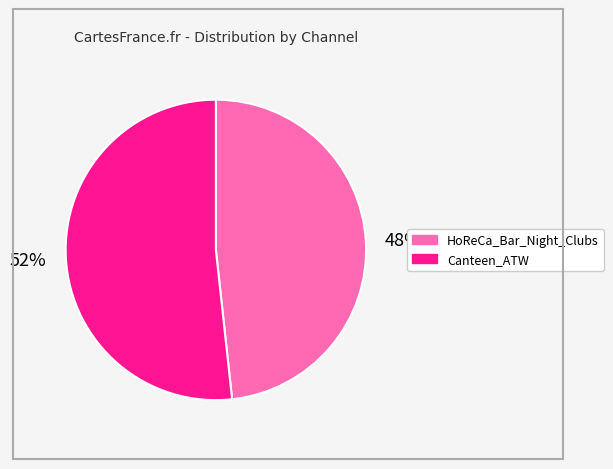

To the nearest percent, what is the combined percentage of HoReCa_Bar_Night_Clubs and Canteen_ATW?

100%